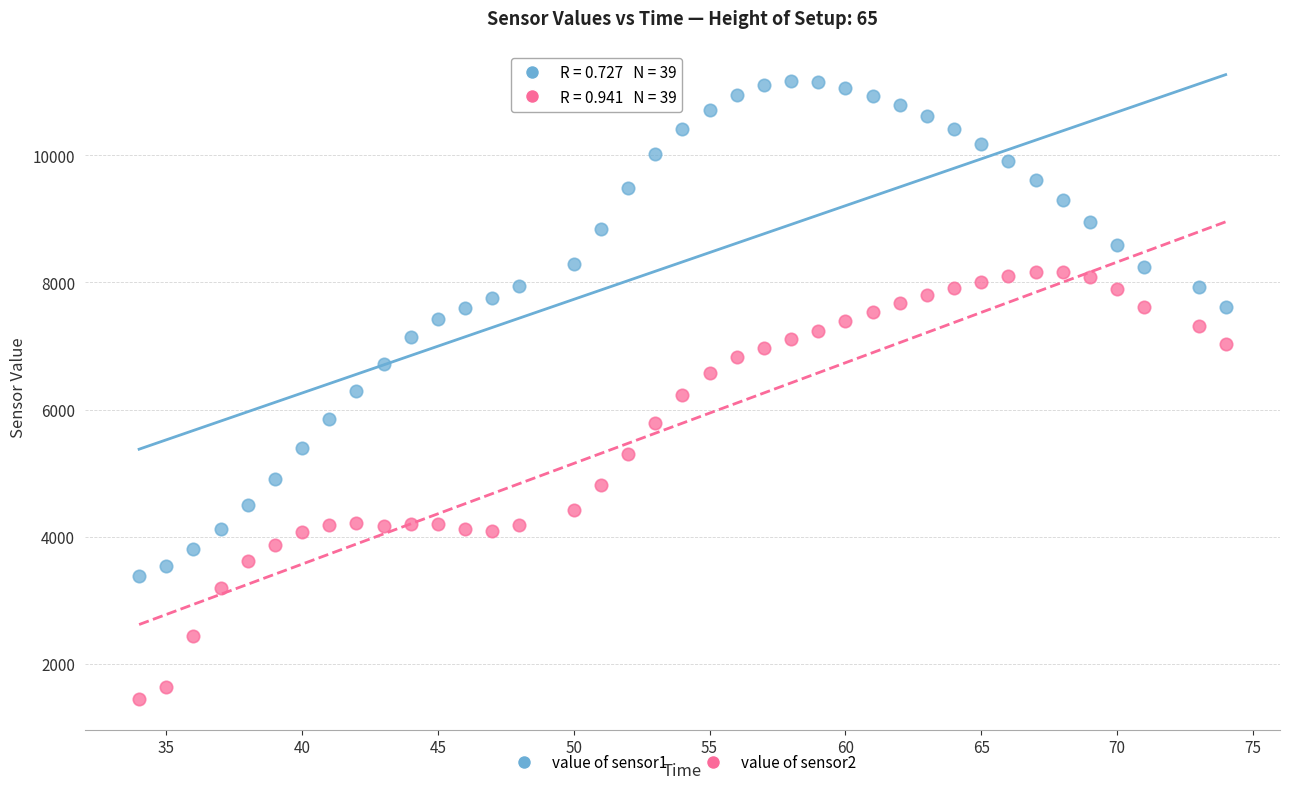

Across all data points, what is the range of X values (max minus min)?

40